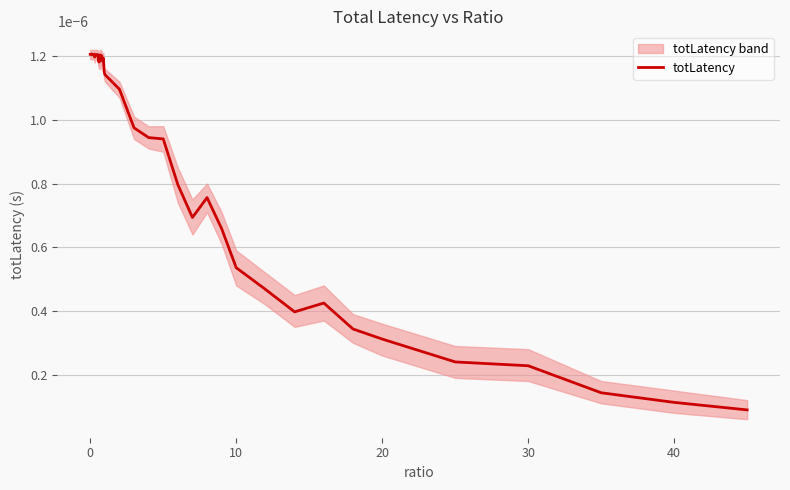

True or false: the data has more than 0 interior local peaks.

True